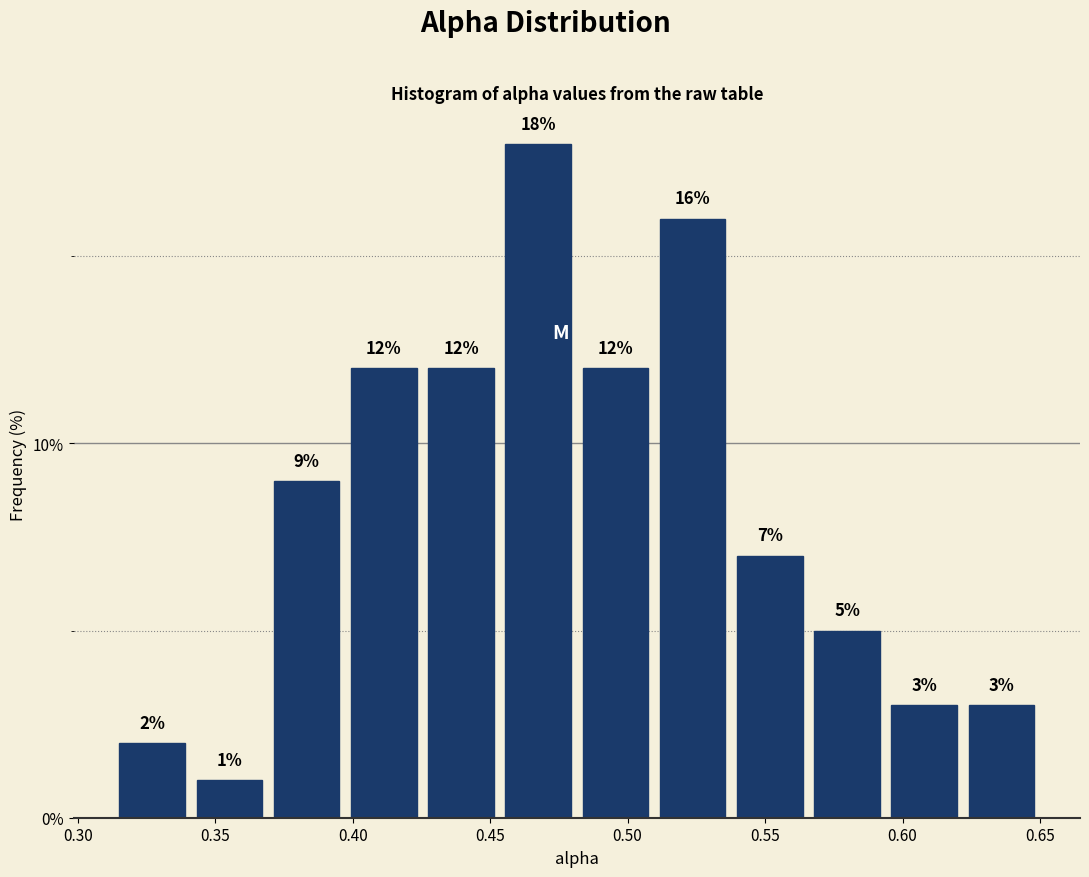

Over which range of the x-axis is the bar tallest?

0.455 to 0.480